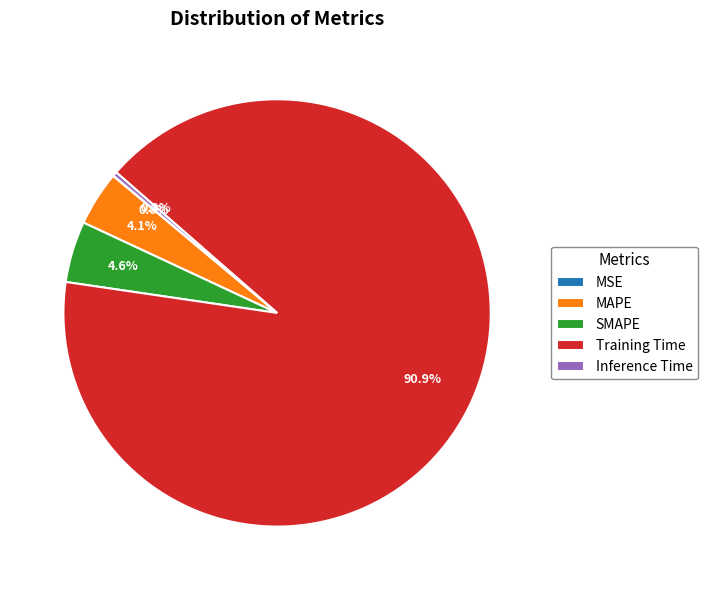

What is the majority slice?

Training Time